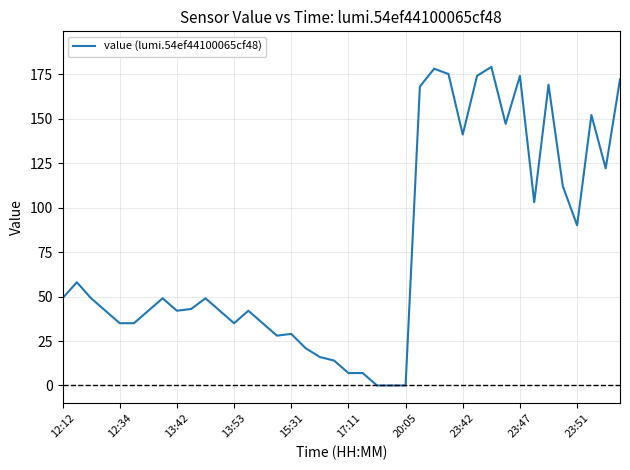

What is the greatest value displayed?

179